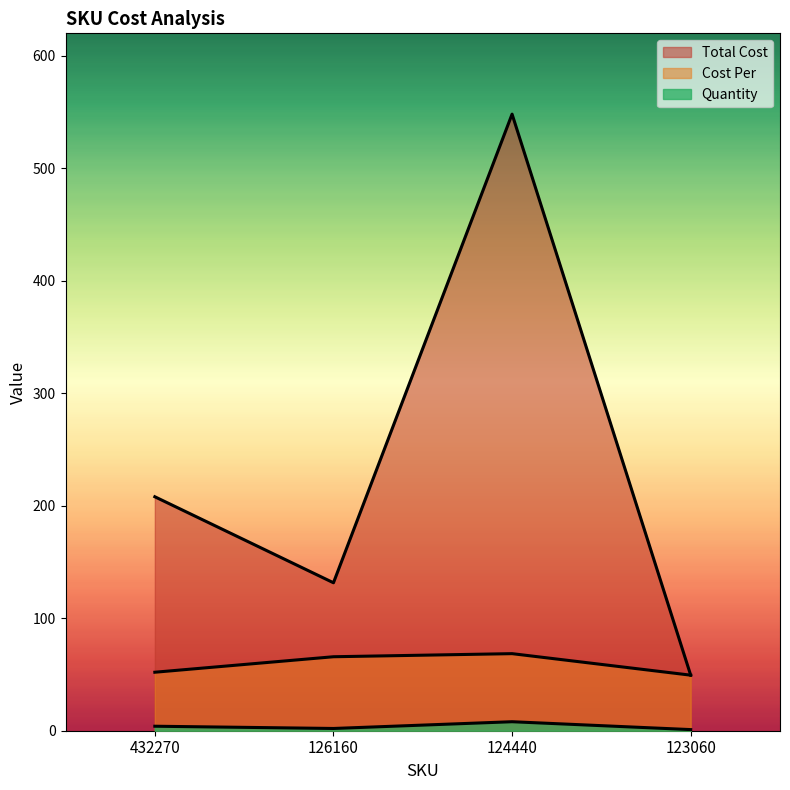

What are all the series names shown in the legend?

Quantity, Cost Per, Total Cost